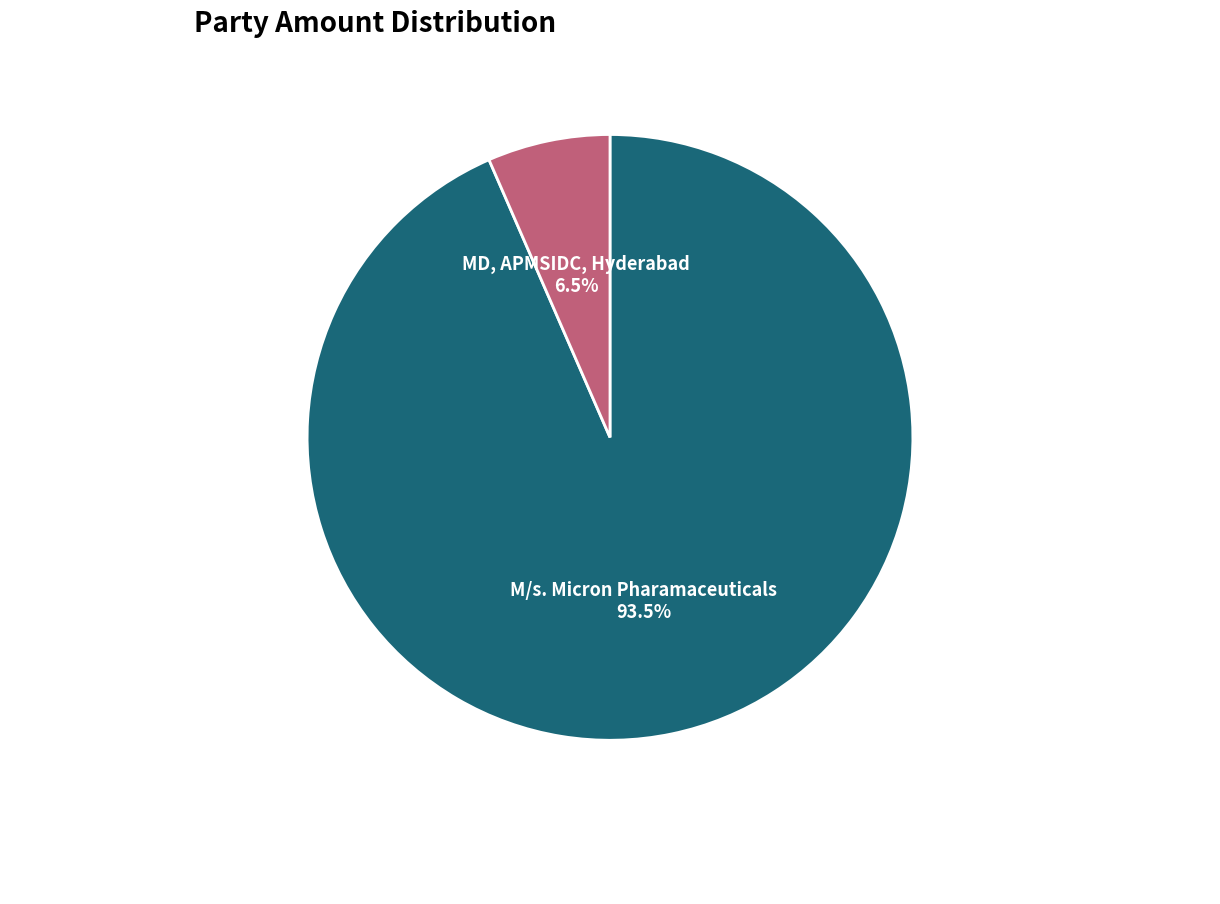

Which has a higher value, MD, APMSIDC, Hyderabad or M/s. Micron Pharamaceuticals?

M/s. Micron Pharamaceuticals